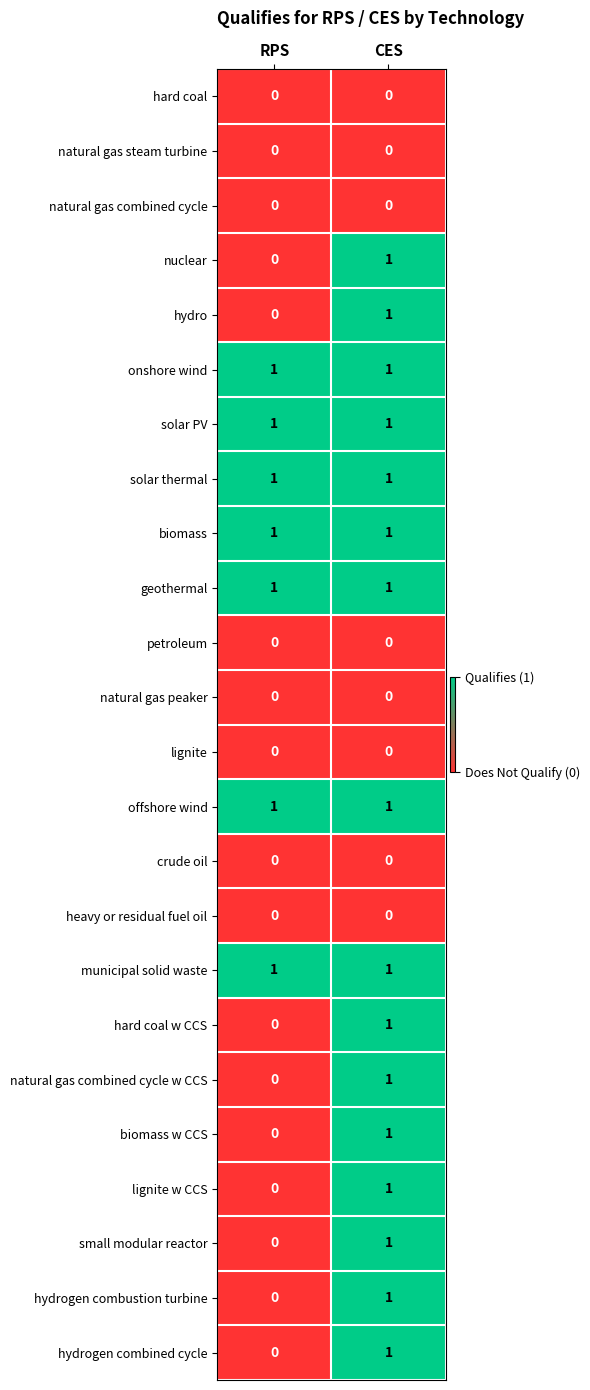

At which category is the sum across all series the highest?

CES